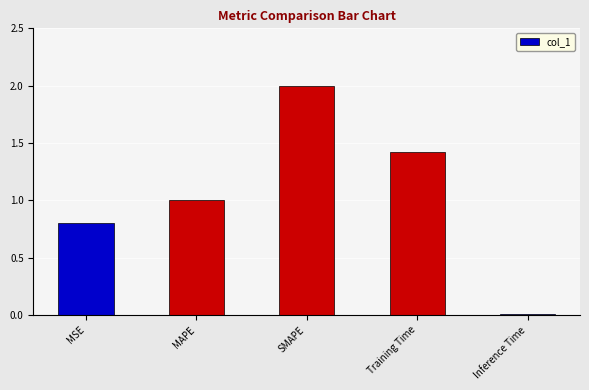

The value at SMAPE is 2.0. True or false?

True